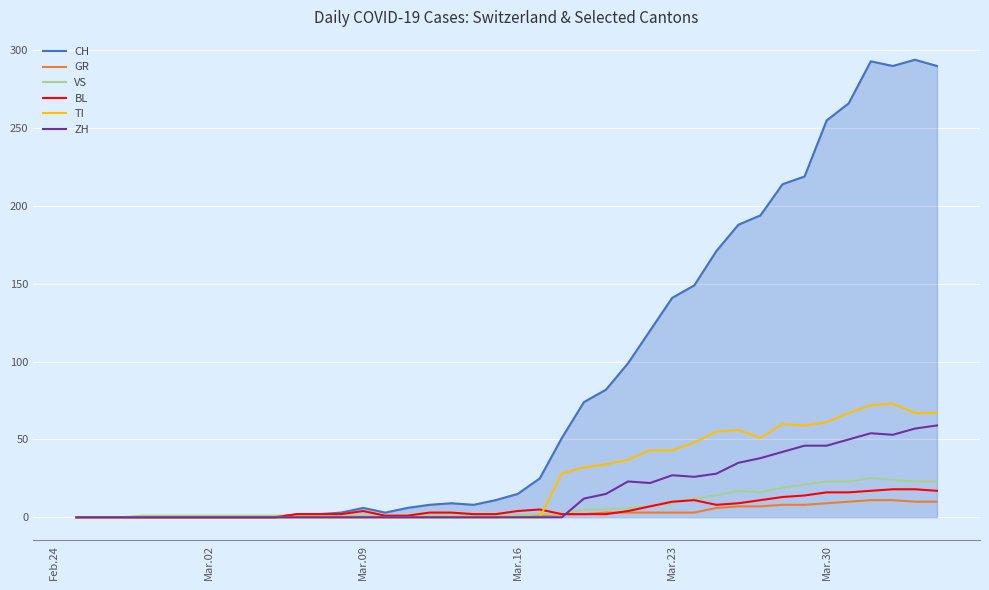

How many lines are shown in the chart?

6